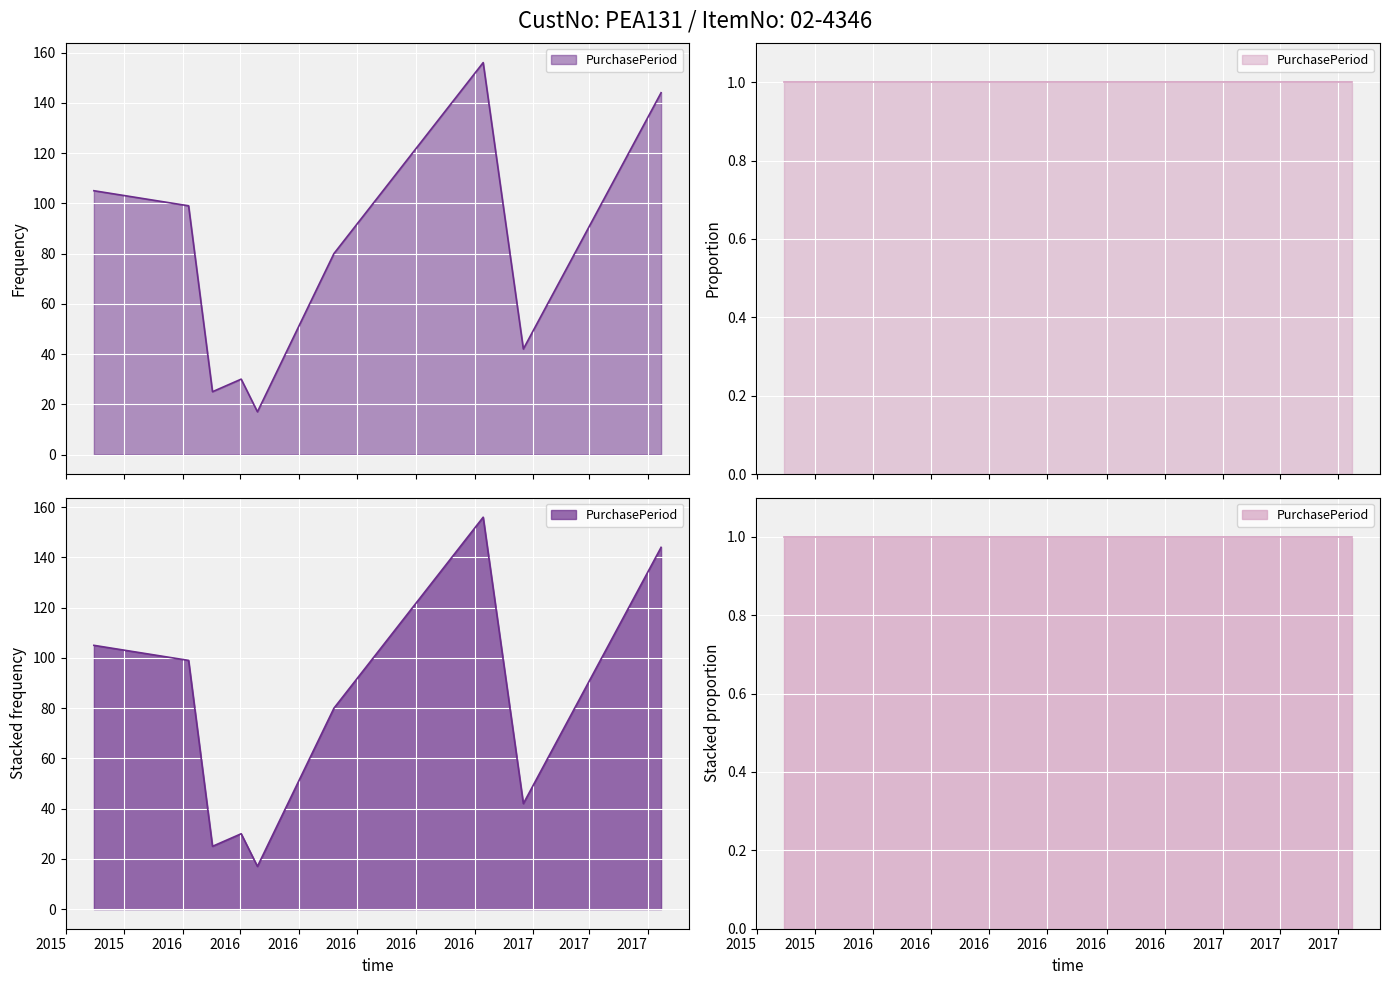

Reading left to right, transcribe all the data shown in this chart.

105	99	25	30	17	80	156	42	144